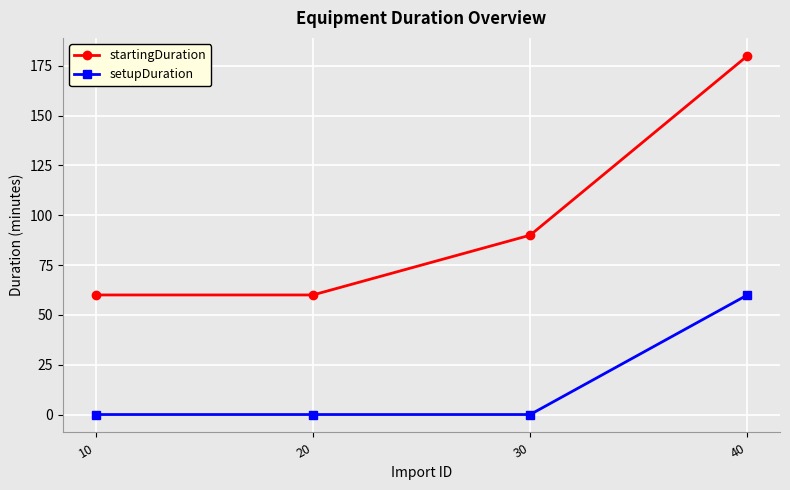

What is the total value across all series at 10?

60